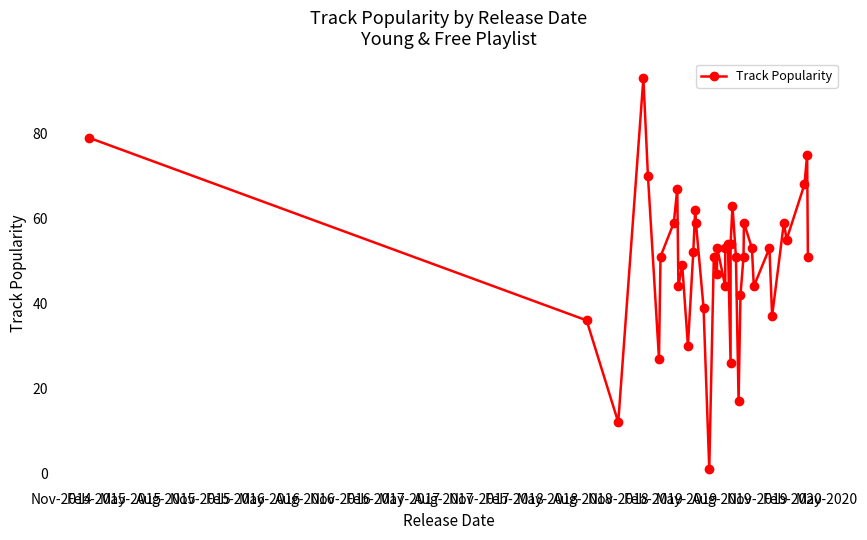

What is the average value?

50